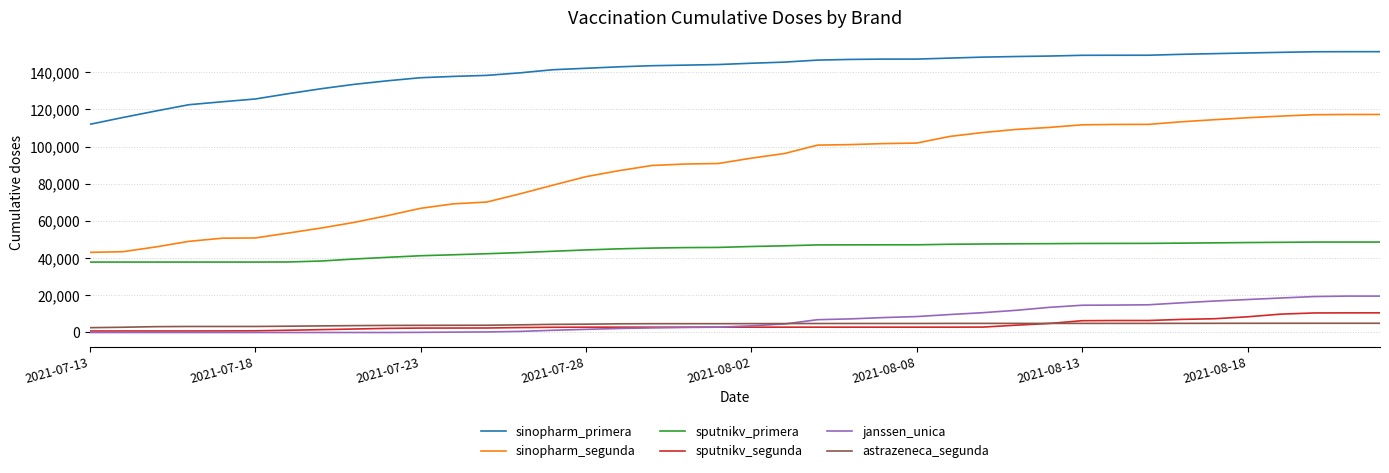

What is the greatest value displayed?

151098